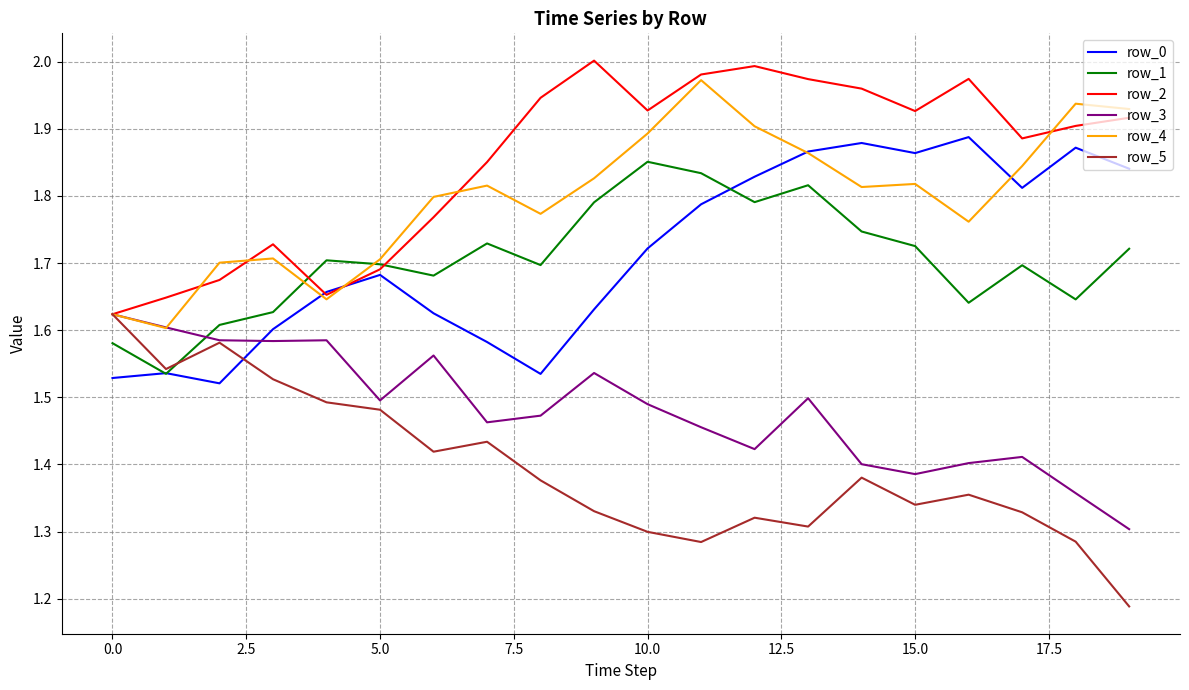

Which series has the largest total across all categories?

row_2